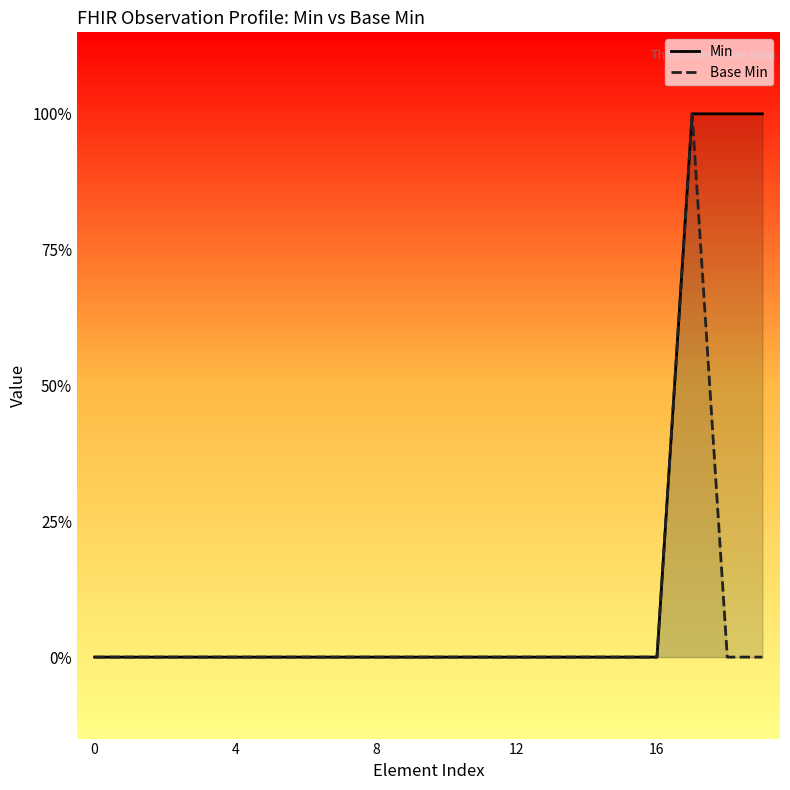

Is the value of Base Min at 18 greater than the value of Min at 8?

No